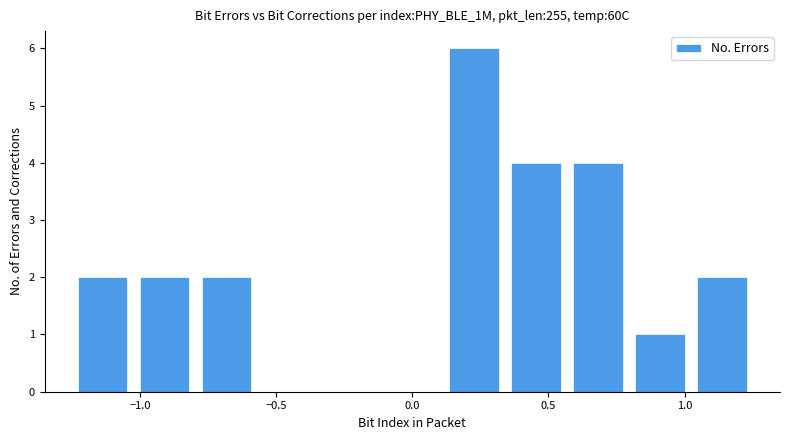

Reading left to right, list every bar in this chart as the range it spans on the x-axis followed by its height. Neither the bar edges nor the heights are printed on the chart, so give them approximately, as read against the axes.

-1.25 to -1.00: 2
-1.00 to -0.80: 2
-0.80 to -0.55: 2
-0.55 to -0.35: 0
-0.35 to -0.10: 0
-0.10 to 0.10: 0
0.10 to 0.35: 6
0.35 to 0.55: 4
0.55 to 0.80: 4
0.80 to 1.00: 1
1.00 to 1.25: 2